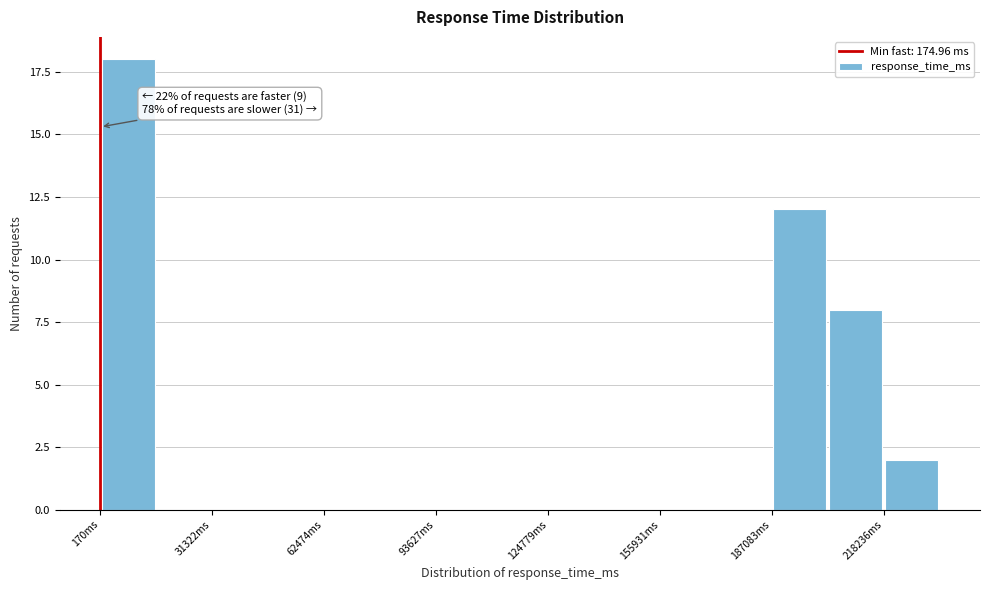

Read against the x-axis, roughly where is the centre of the tallest bar?

10000